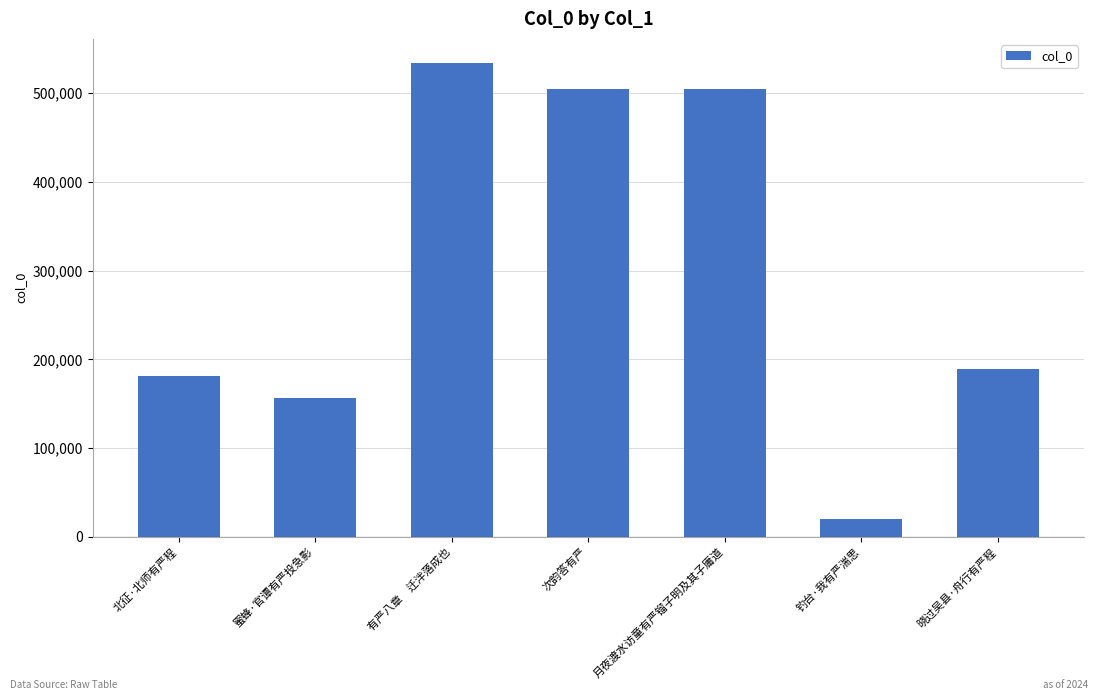

What is the value of the 4th bar from the left?

505031